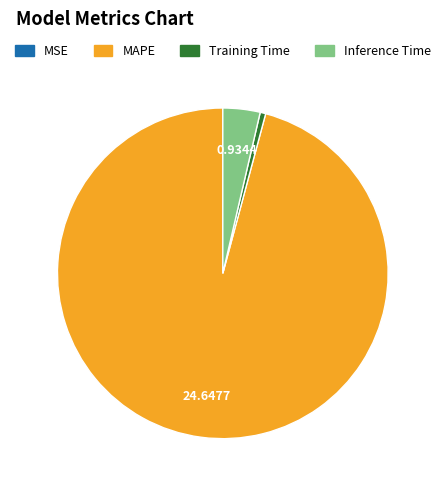

Which slice is the largest?

MAPE